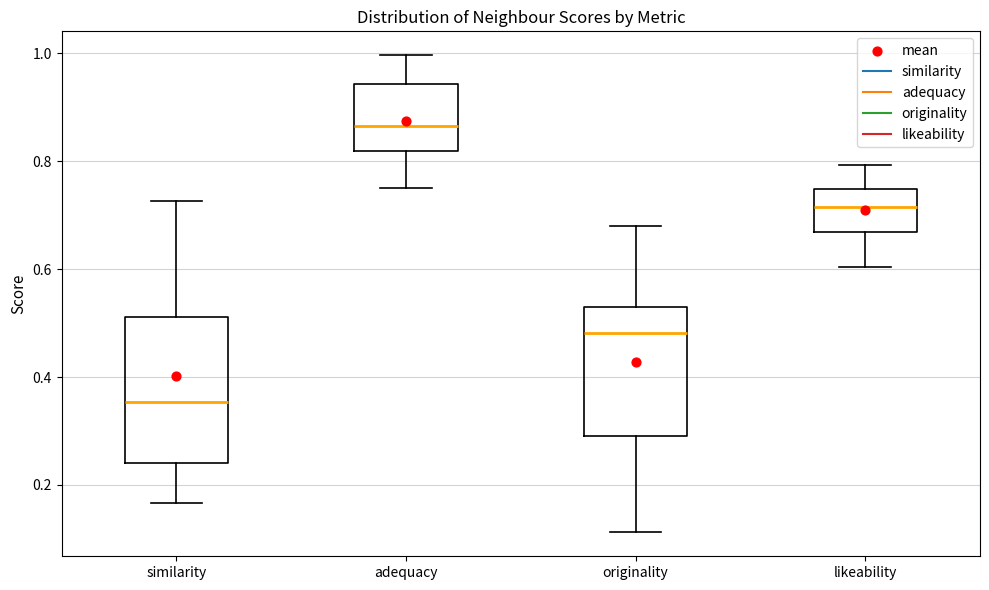

Where does the median line of the box for adequacy sit on the y-axis? The values are not printed on the chart, so give them approximately, as read against the axis.

0.86